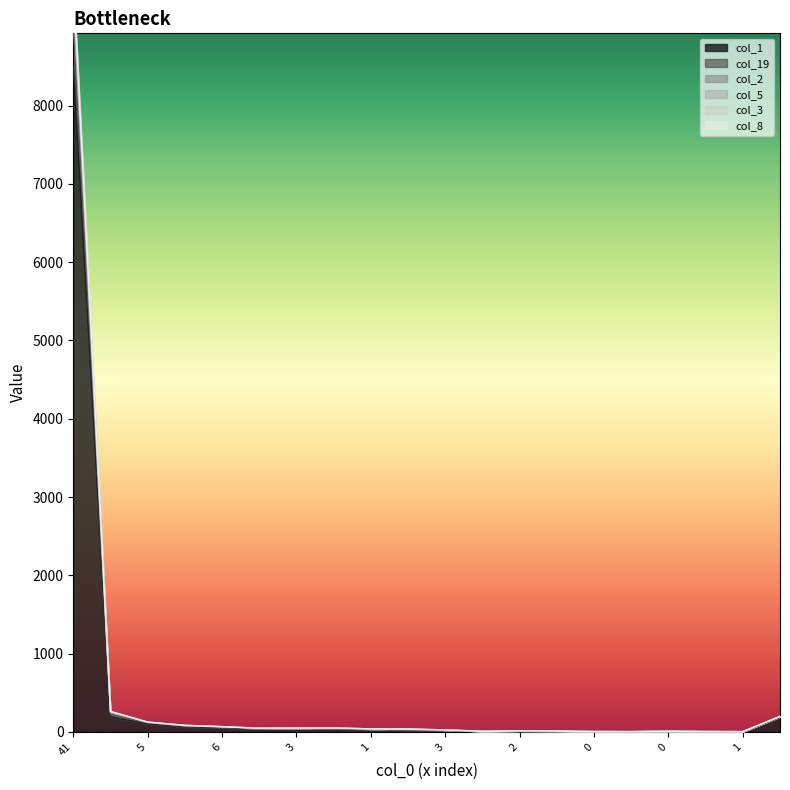

What is the value of the col_3 point at the 17th from the left?

5